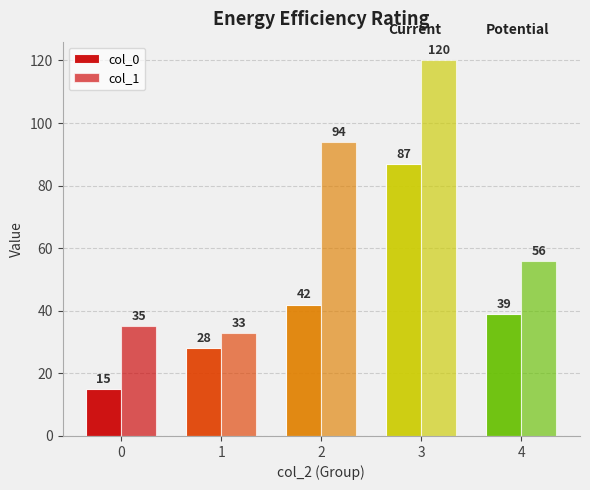

What is the approximate value of col_0 at 2?

42